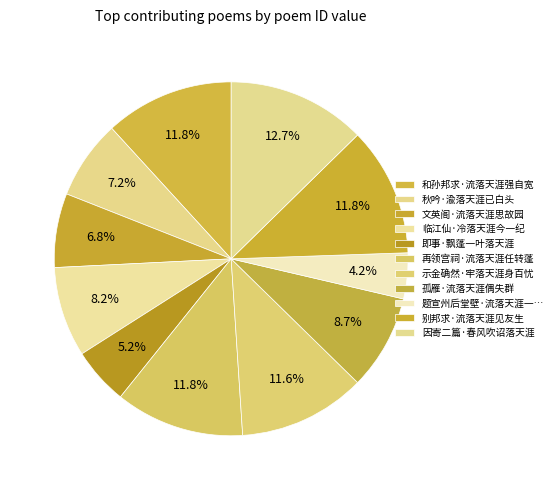

Is 文英阁·流落天涯思故园 the majority of the pie?

No